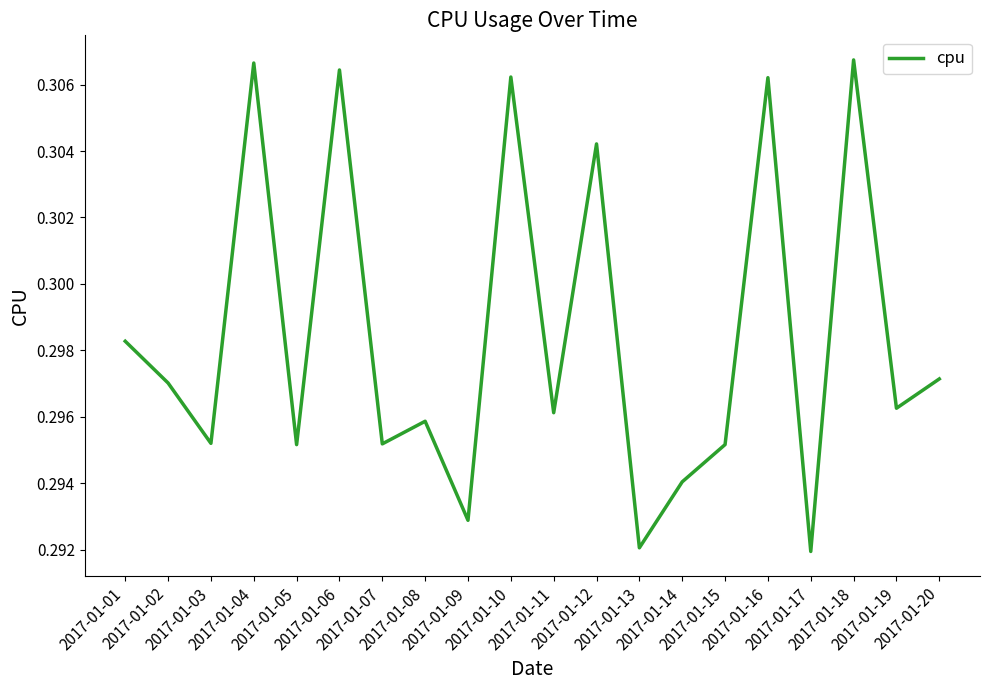

How many lines are shown in the chart?

1